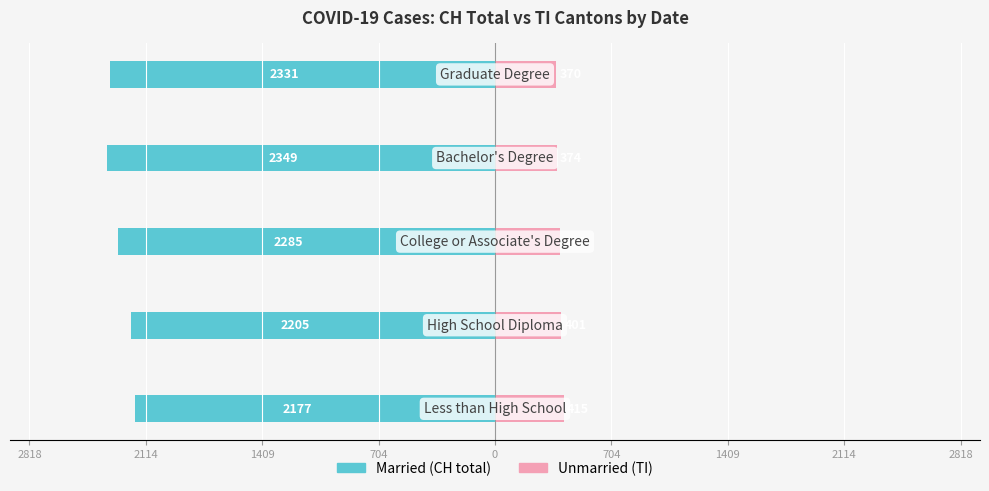

What is the average value of the Unmarried series?

391